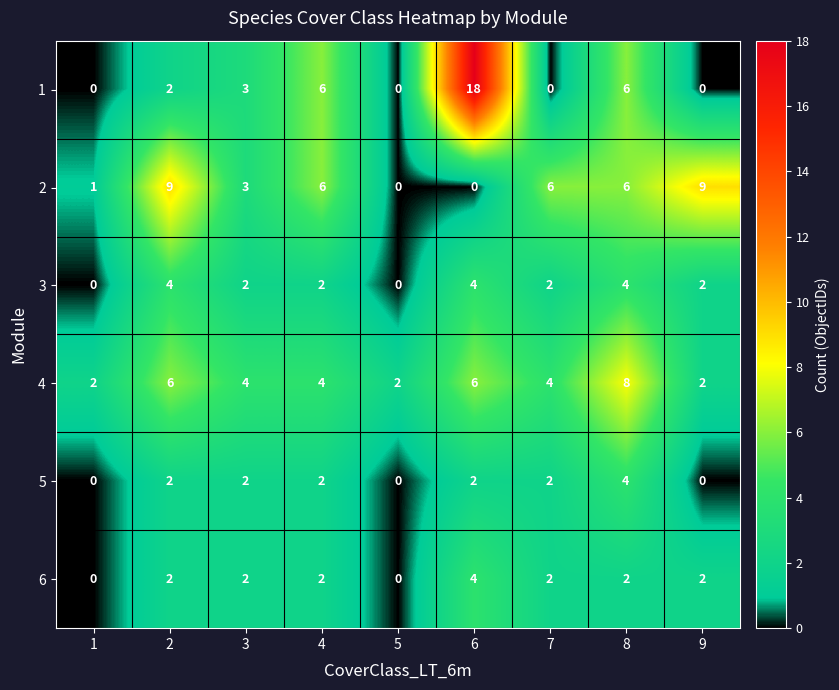

What is the difference between the second highest and minimum values in the 4 series?

4